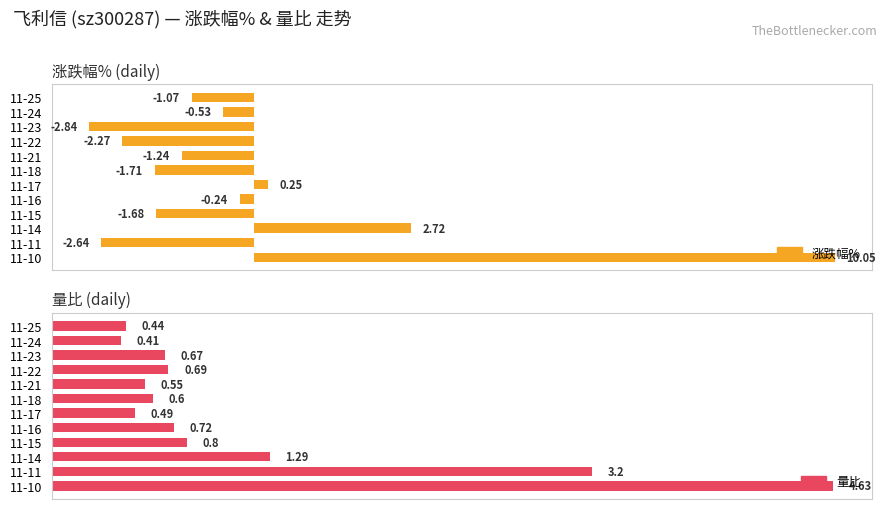

How many categories are shown in the chart?

12